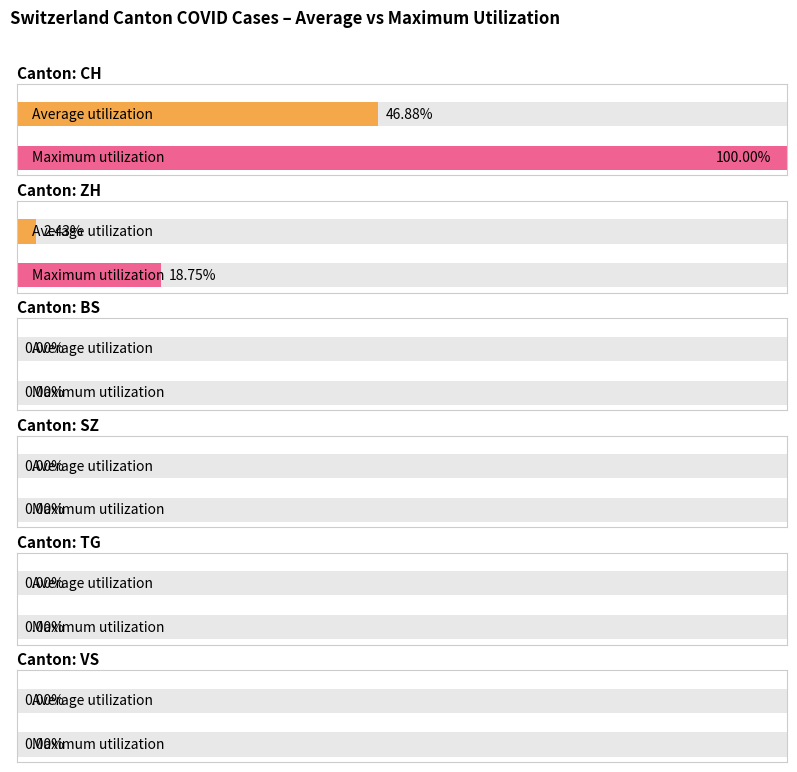

The BS series shows 0 at 2020-06-22. True or false?

True